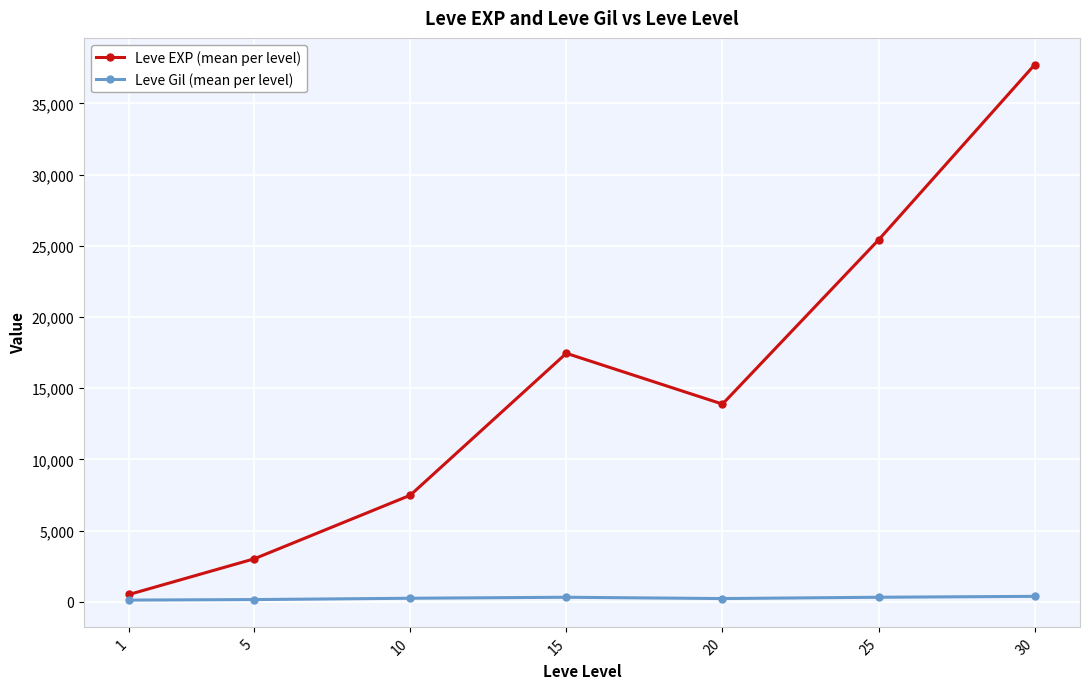

In Leve EXP (mean per level), how many points are lower than both neighbors (excluding endpoints)?

1